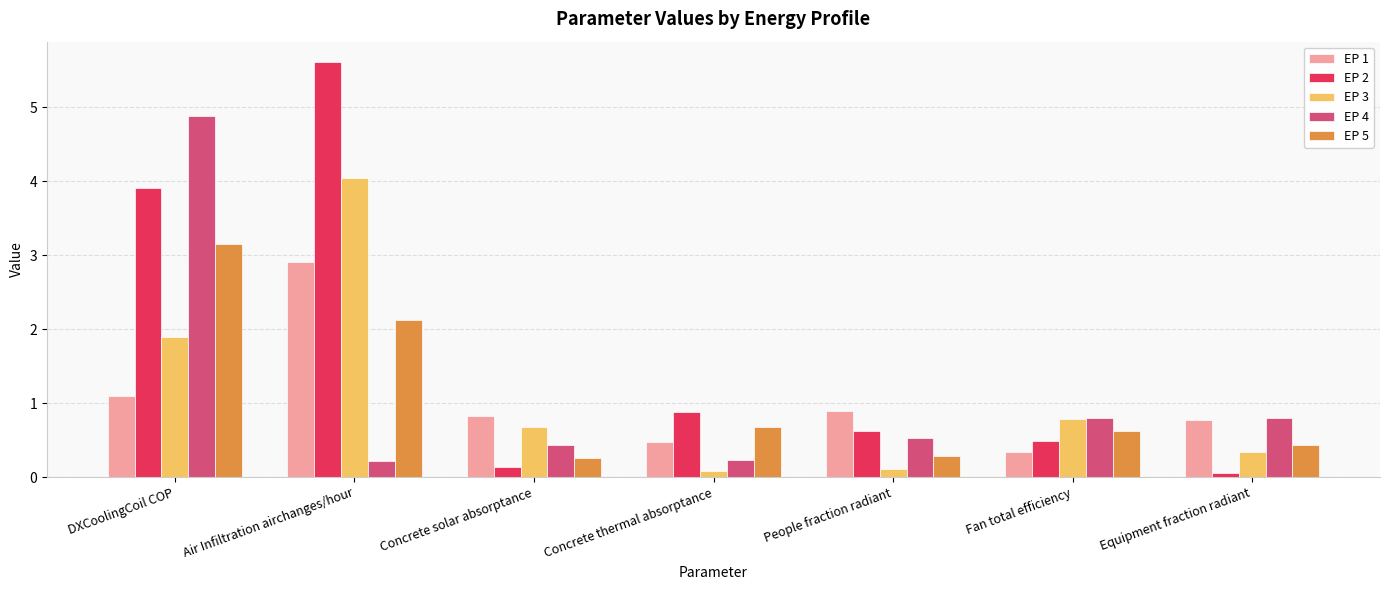

True or false: EP 3 has a value of 0.3 at Concrete solar absorptance.

False